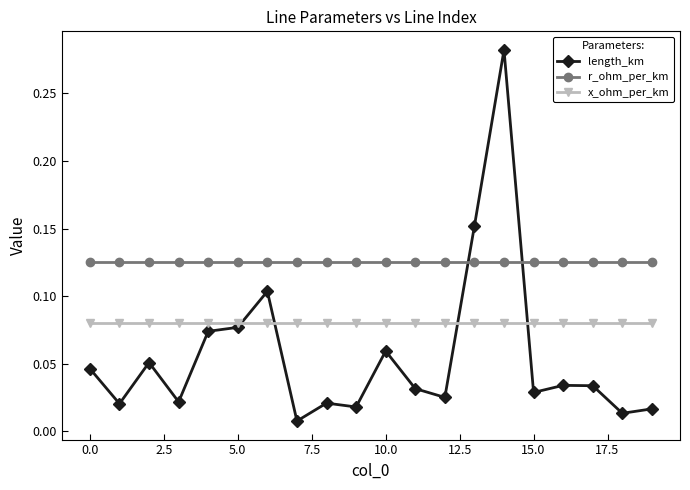

True or false: length_km has more than 2 interior local peaks.

True